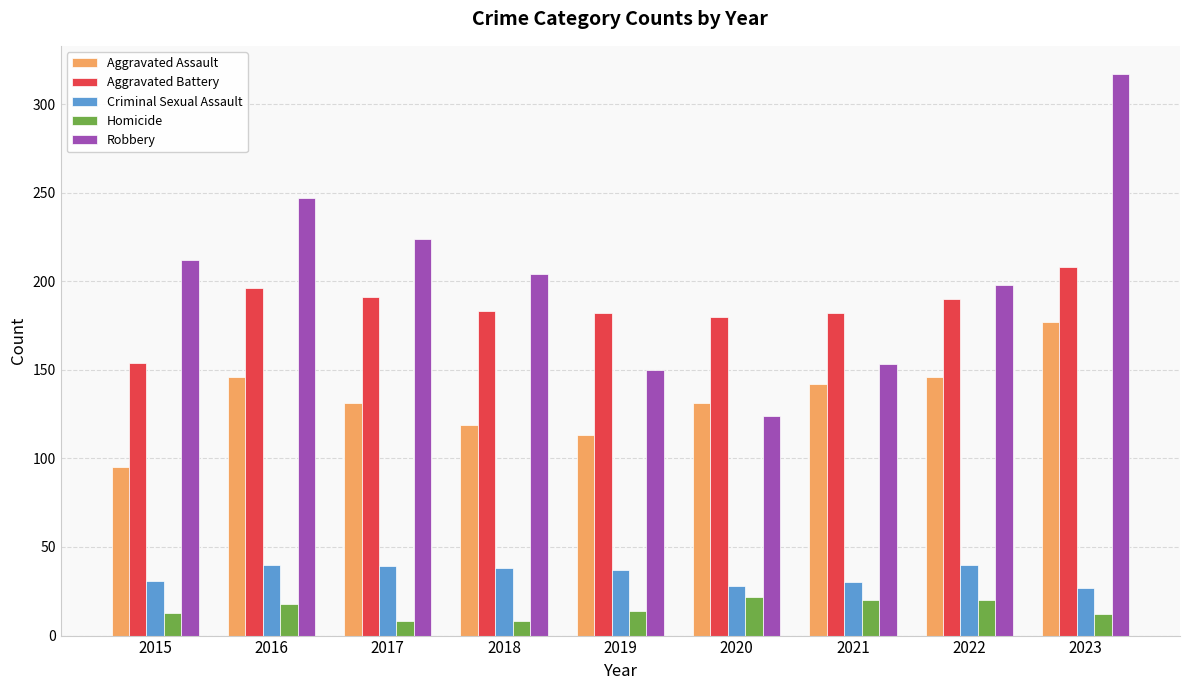

Is it true that Homicide equals 13 at 2015?

True